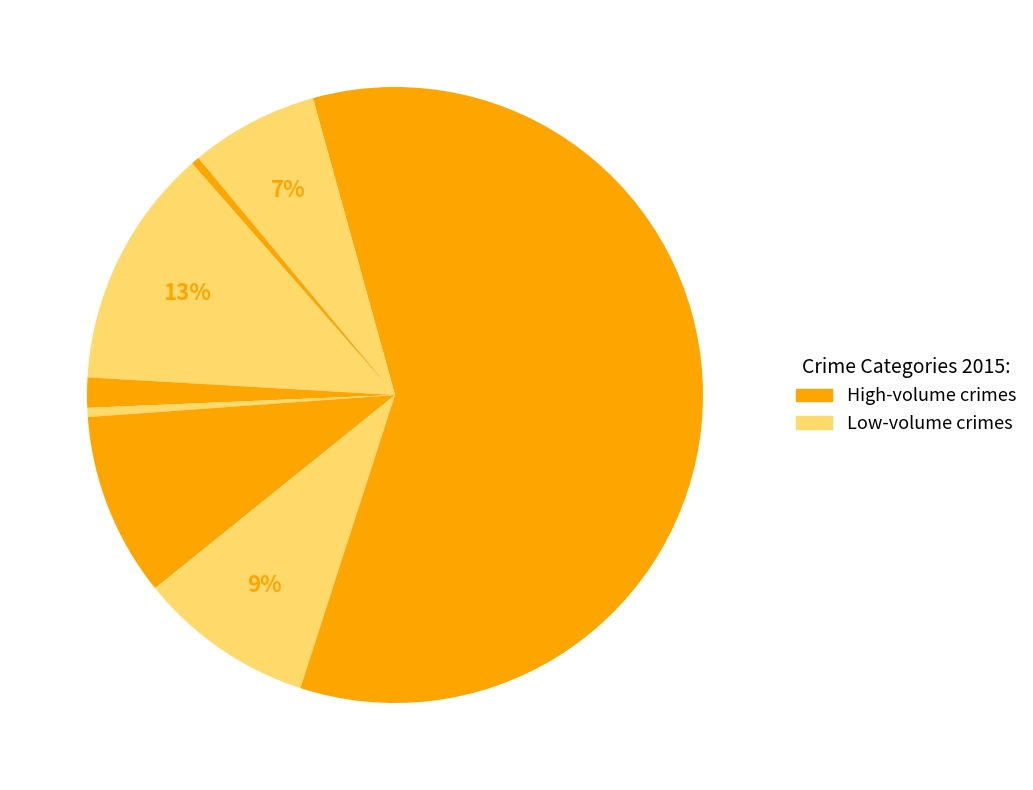

Count the number of slices in the pie.

9